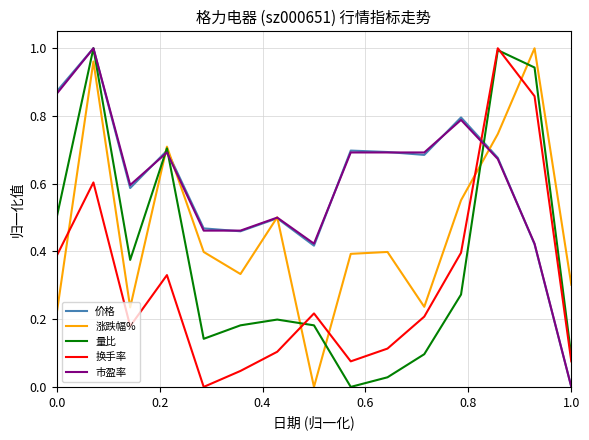

How many times do 涨跌幅% and 换手率 cross each other?

5